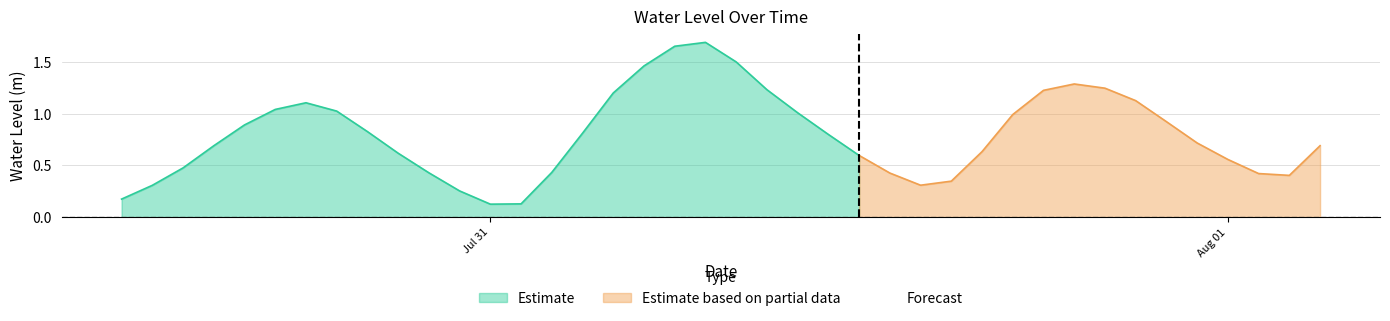

Does the chart display data point markers on the line(s)?

No